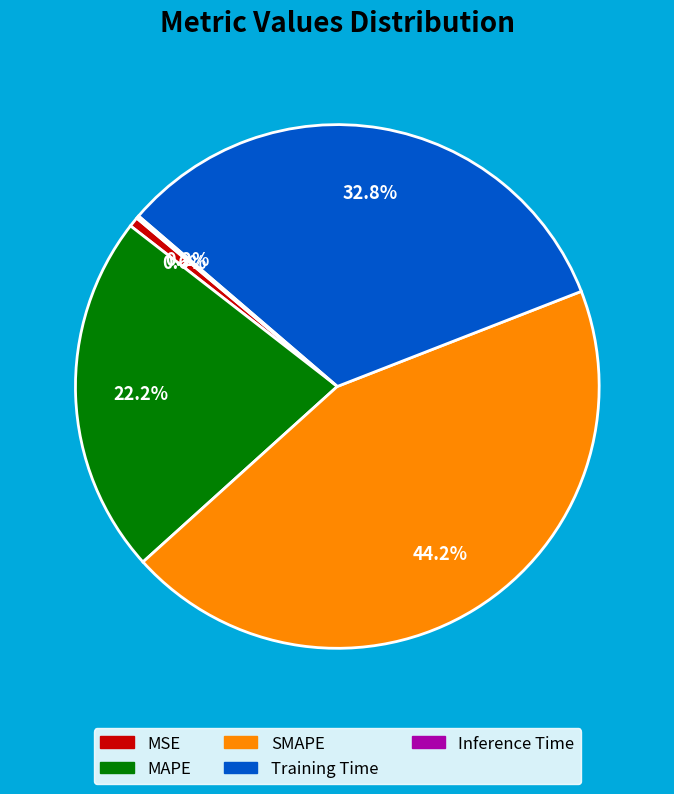

The SMAPE slice represents 44% of the pie. True or false?

True